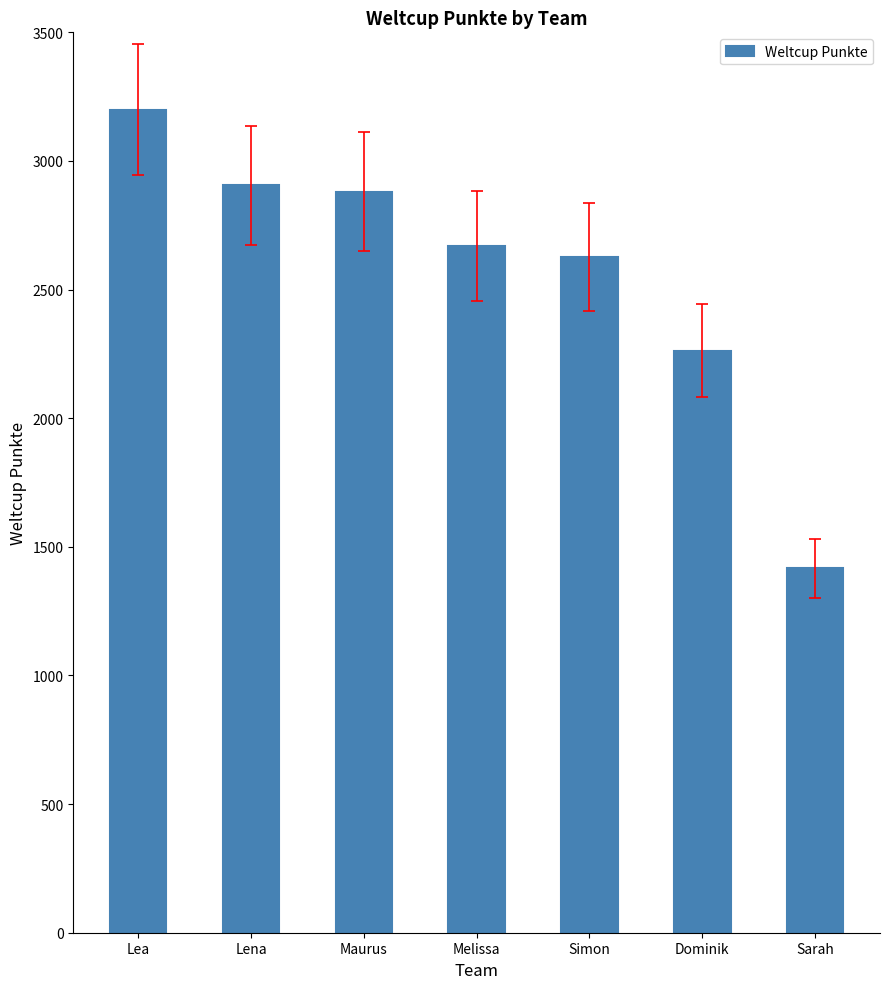

Reading left to right, extract all data points from this chart.

Lea=3200	Lena=2905	Maurus=2881	Melissa=2668	Simon=2626	Dominik=2262	Sarah=1416